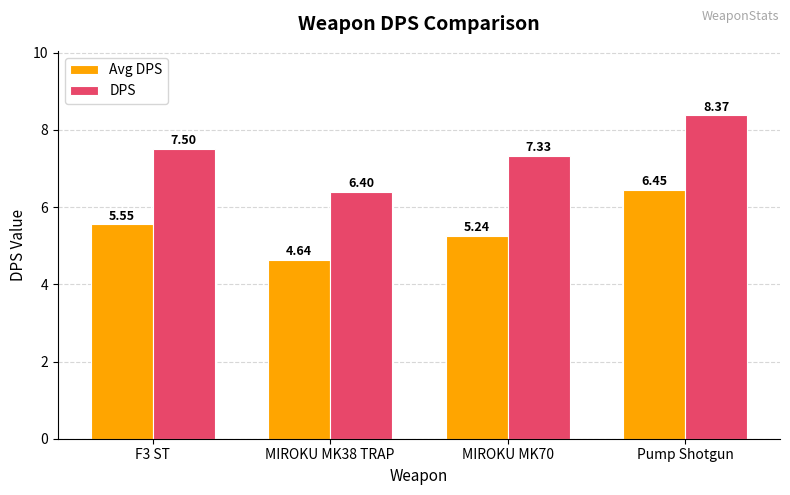

What is the difference between the highest and lowest values at MIROKU MK38 TRAP?

1.8